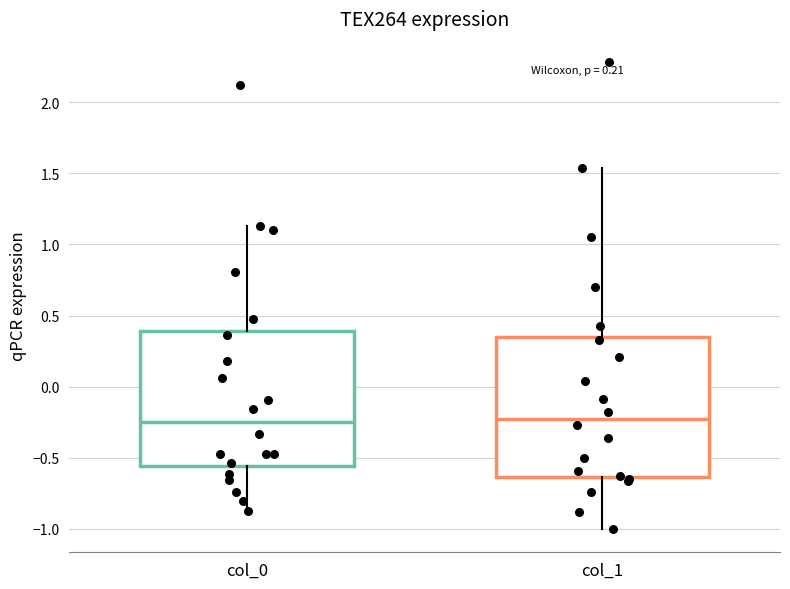

Reading left to right, read every box against the y-axis: the position of its median line, the range the box covers, and the ends of its whiskers. The values are not printed on the chart, so give them approximately, as read against the axis.

col_0: median -0.25, box -0.55 to 0.40, whiskers -0.85 to 1.15
col_1: median -0.25, box -0.65 to 0.35, whiskers -1.00 to 1.55